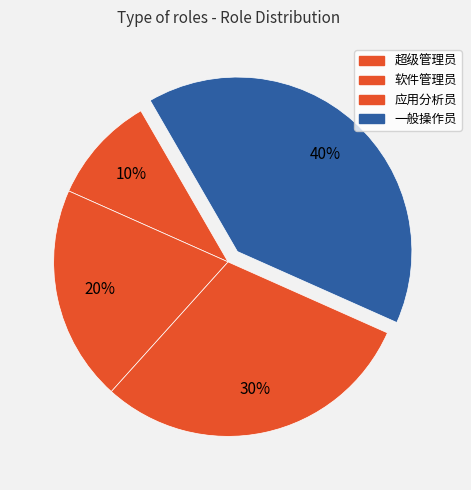

How many segments does this pie chart have?

4